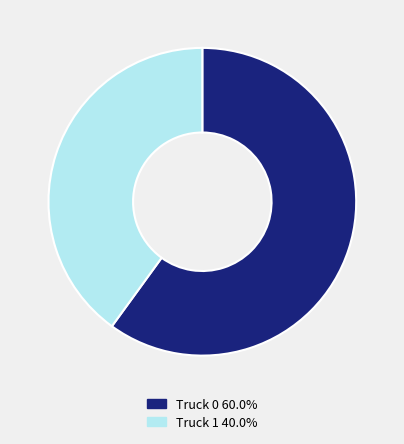

Which has a higher value, Truck 0 or Truck 1?

Truck 0